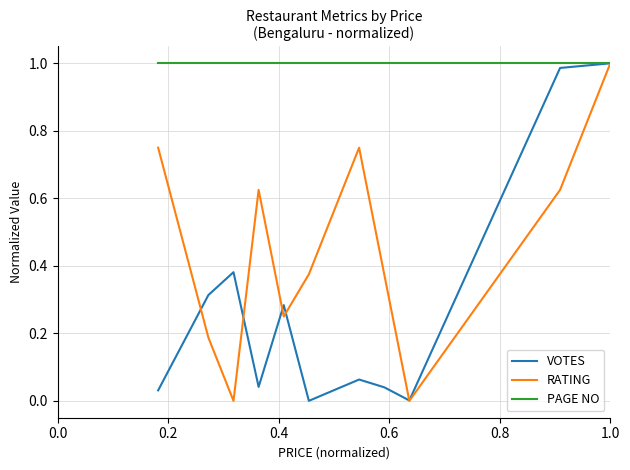

How many interior local valleys does the VOTES series have?

3